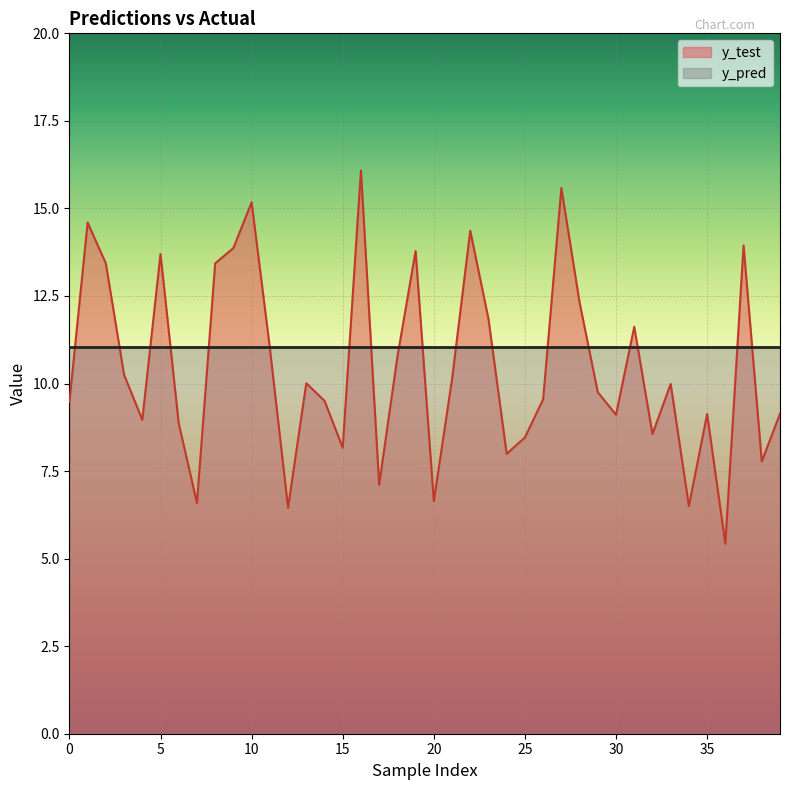

Read the y_pred value at 17.

11.0